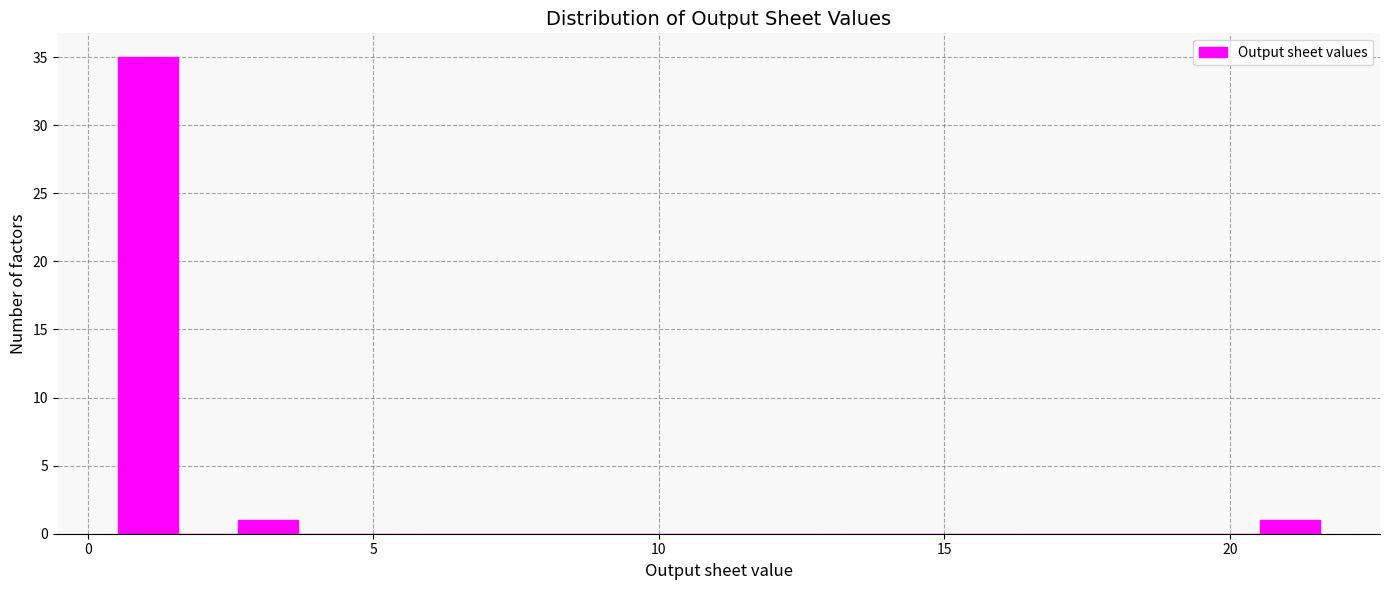

Read against the x-axis, roughly where is the centre of the tallest bar?

1.0